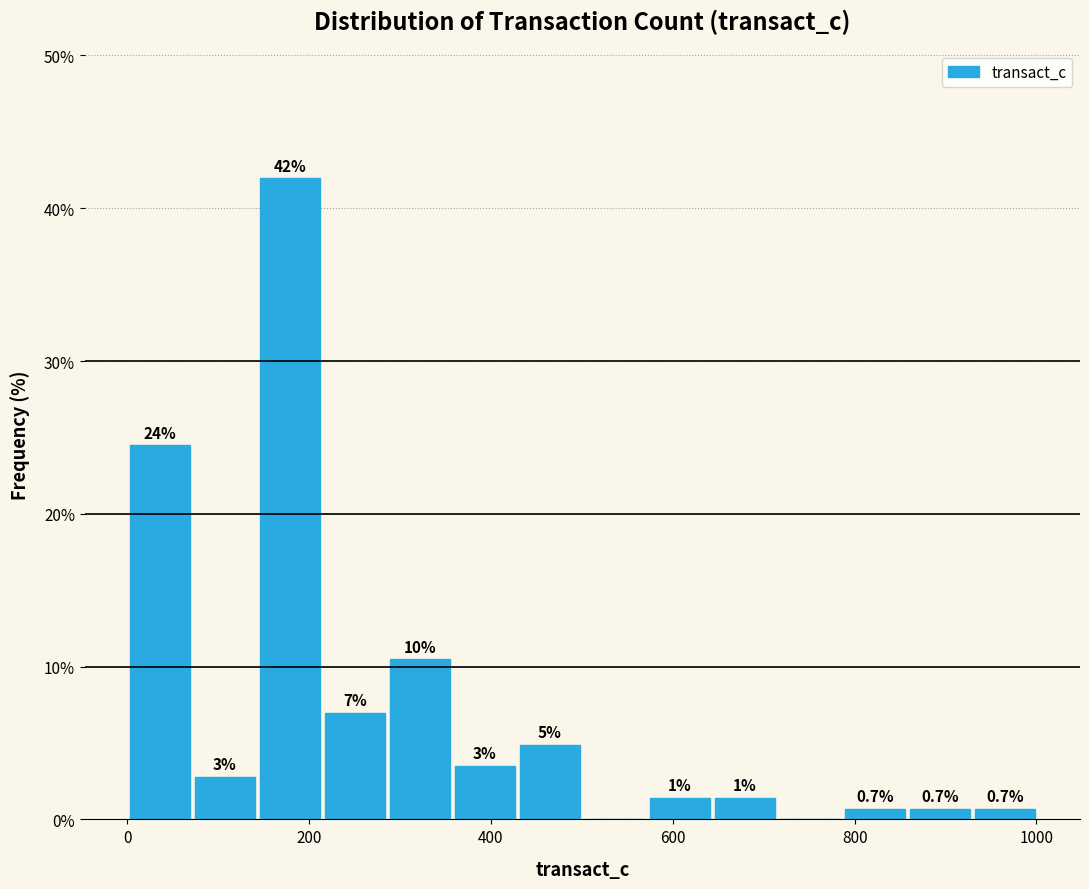

Read against the x-axis, roughly where is the centre of the tallest bar?

180